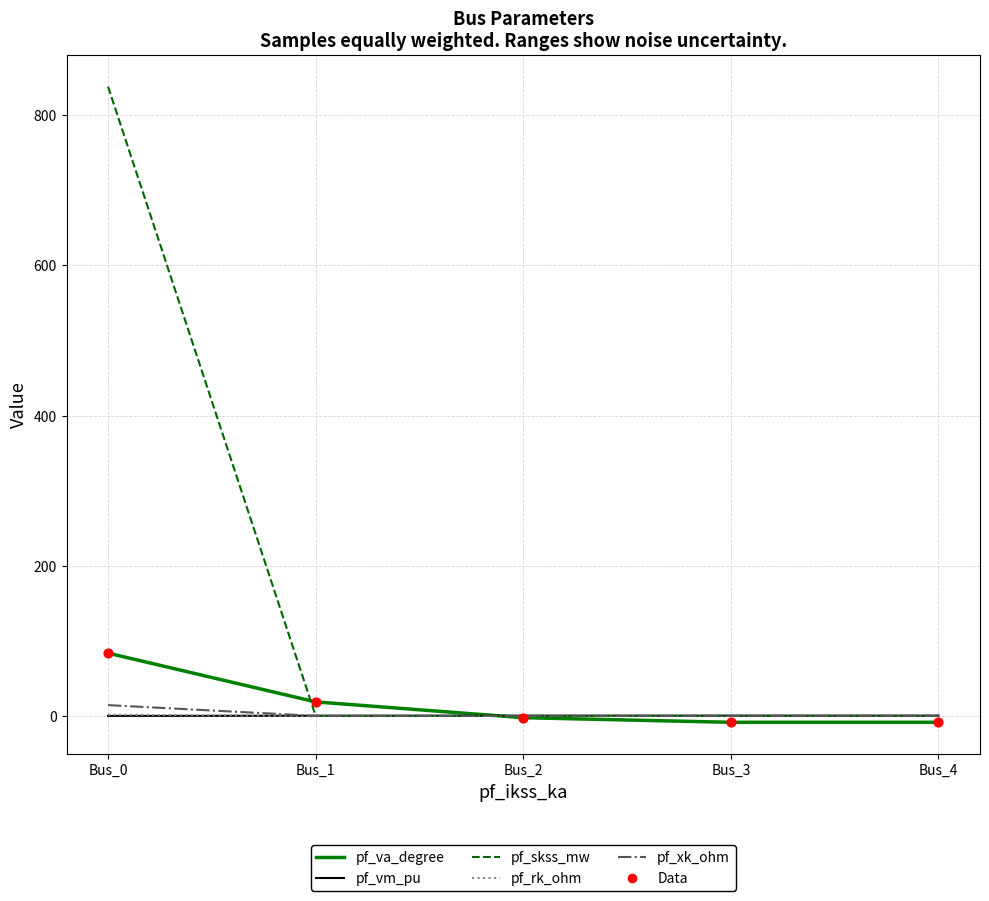

Which series has the largest range (max minus min)?

pf_skss_mw